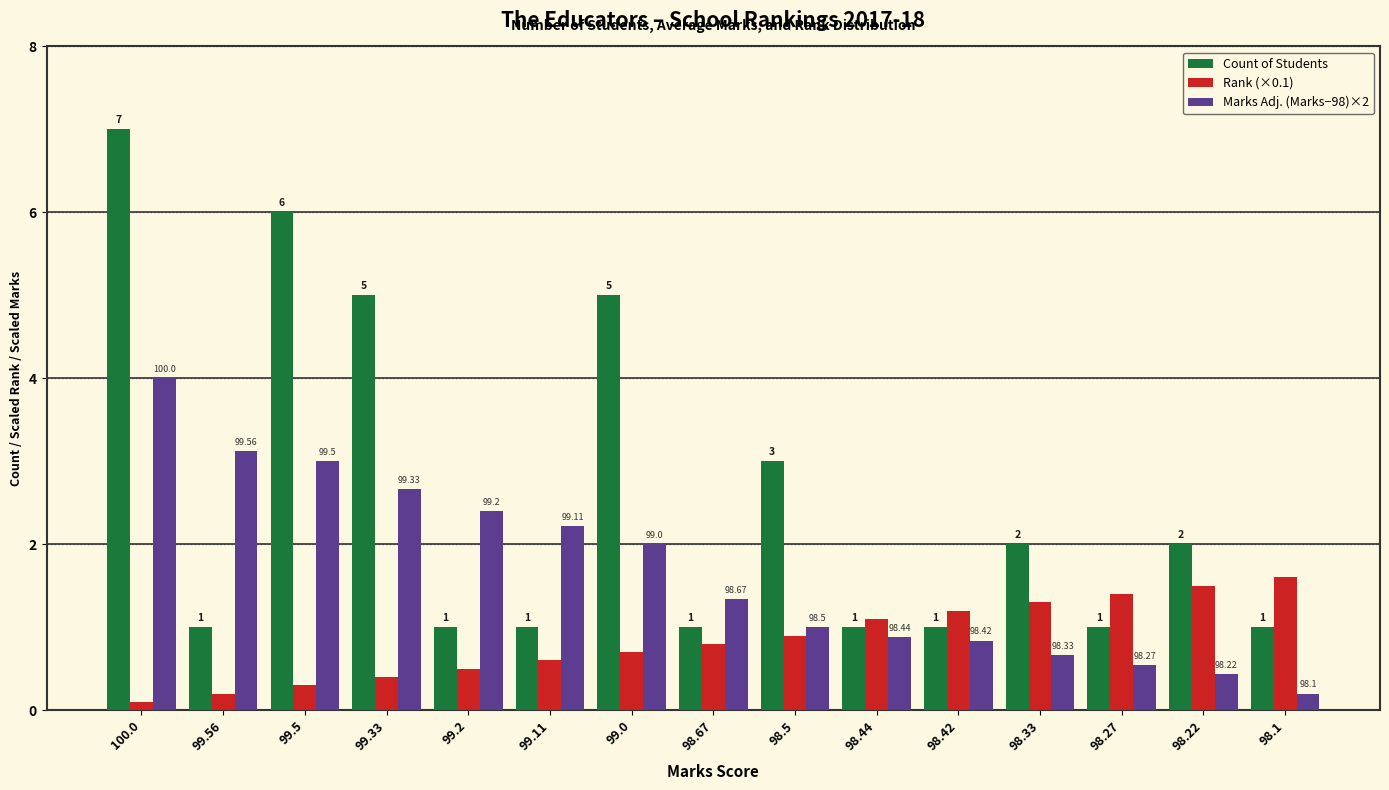

Rank the series at 99.5 from highest to lowest value.

Count of Students, Marks Adj. (Marks−98)×2, Rank (×0.1)